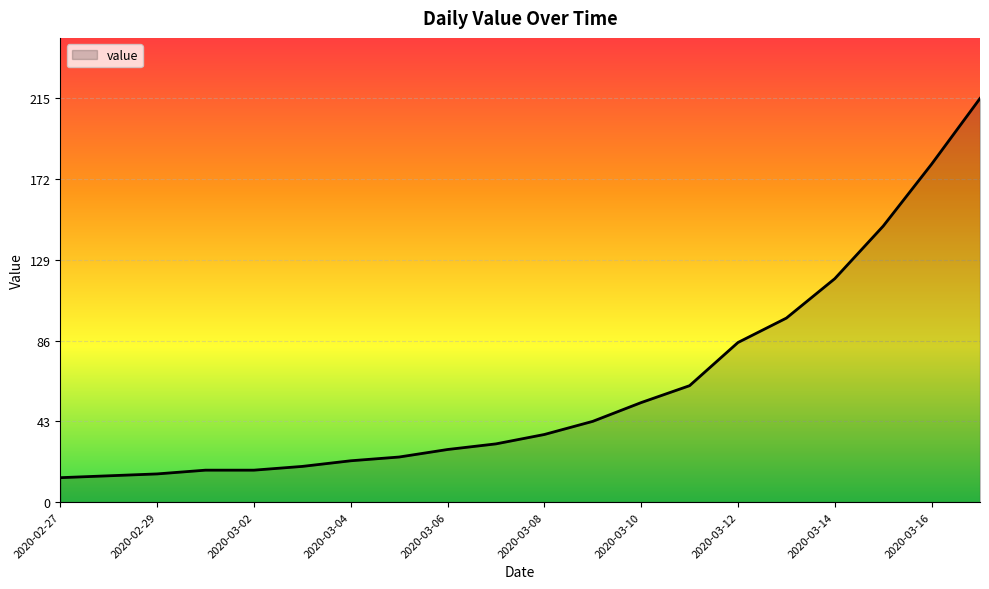

What is the difference between the maximum and minimum values?

202